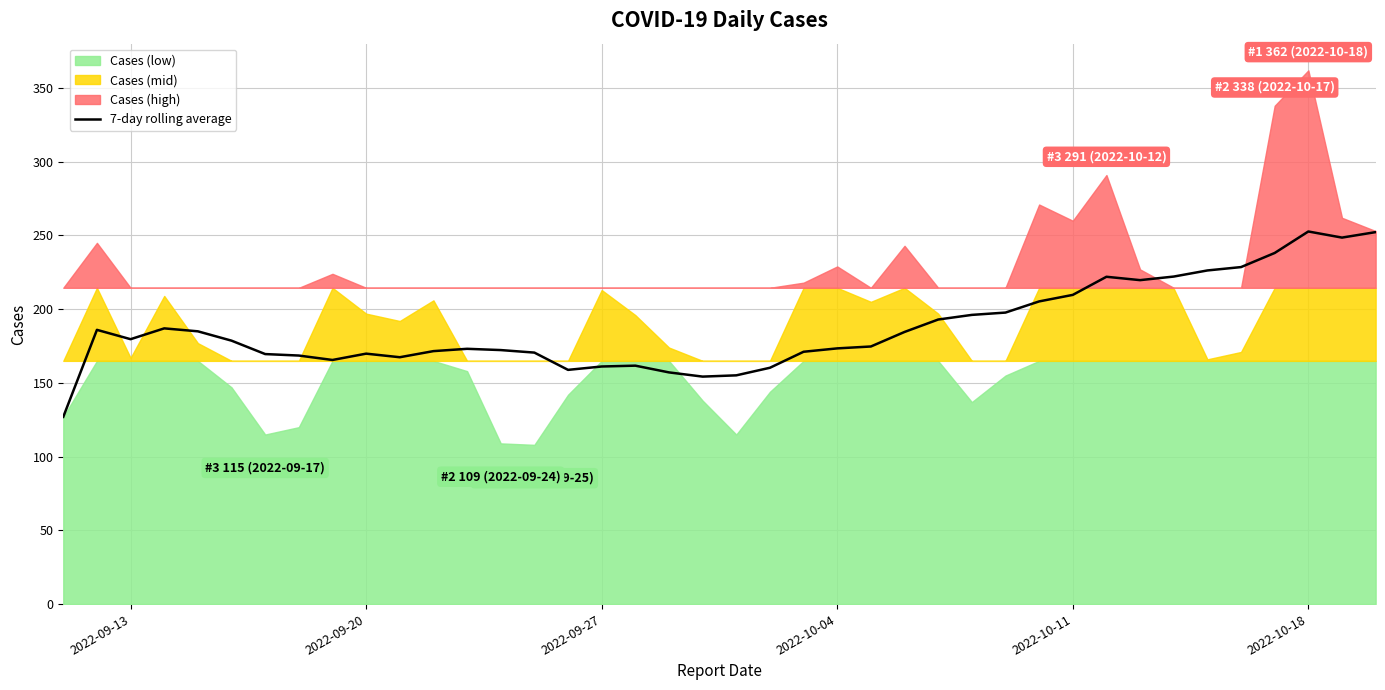

The 7-day rolling average series shows 449.5 at 2022-10-18. True or false?

False